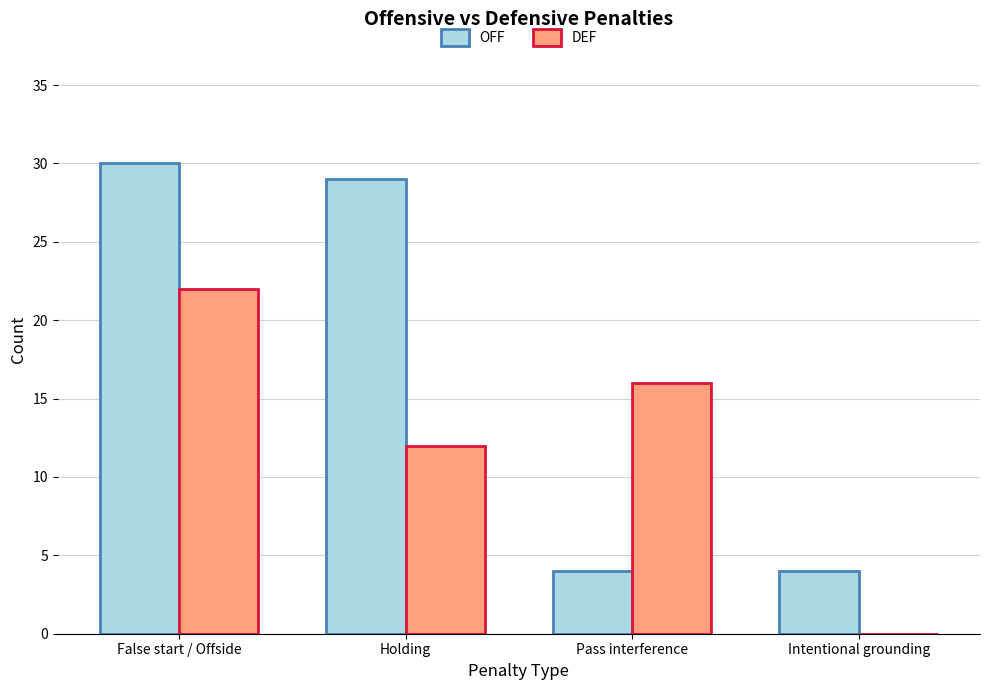

Reading right to left, transcribe all the data shown in this chart.

OFF: Intentional grounding=4	Pass interference=4	Holding=29	False start / Offside=30
DEF: Intentional grounding=0	Pass interference=16	Holding=12	False start / Offside=22